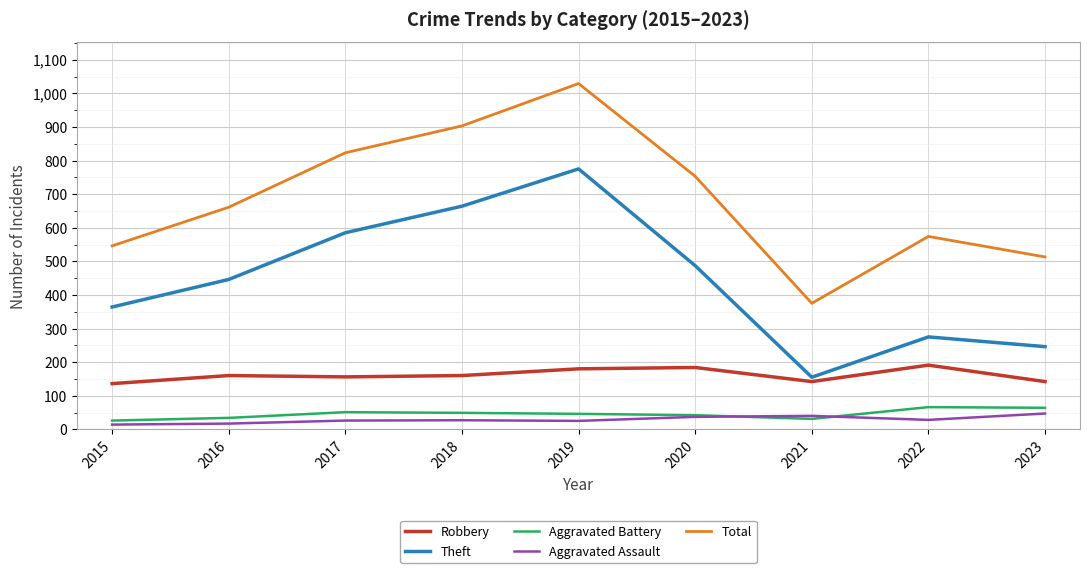

What is the difference between the maximum and minimum values in the Aggravated Battery series?

40